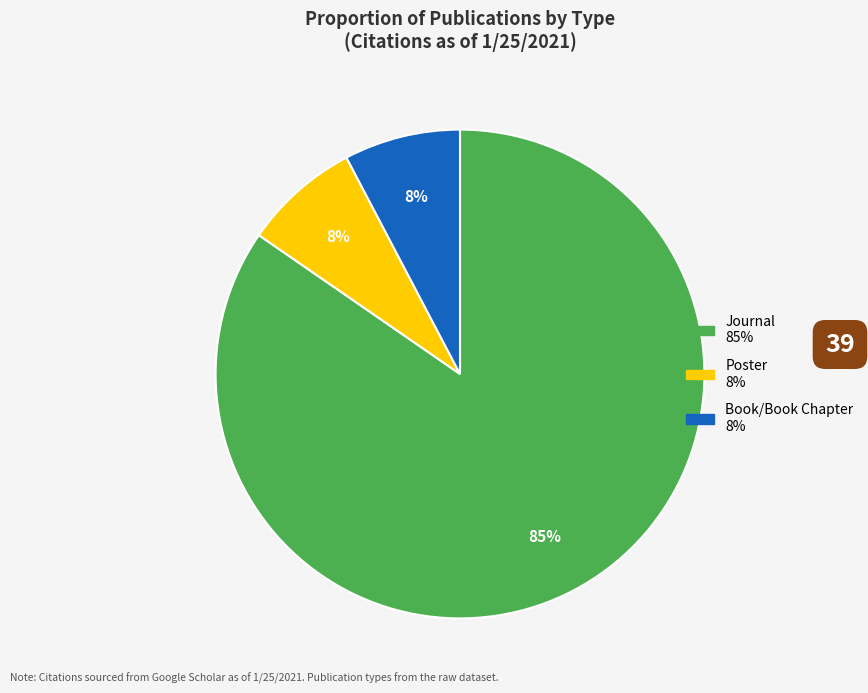

Is there any slice that represents more than half of the pie?

Yes